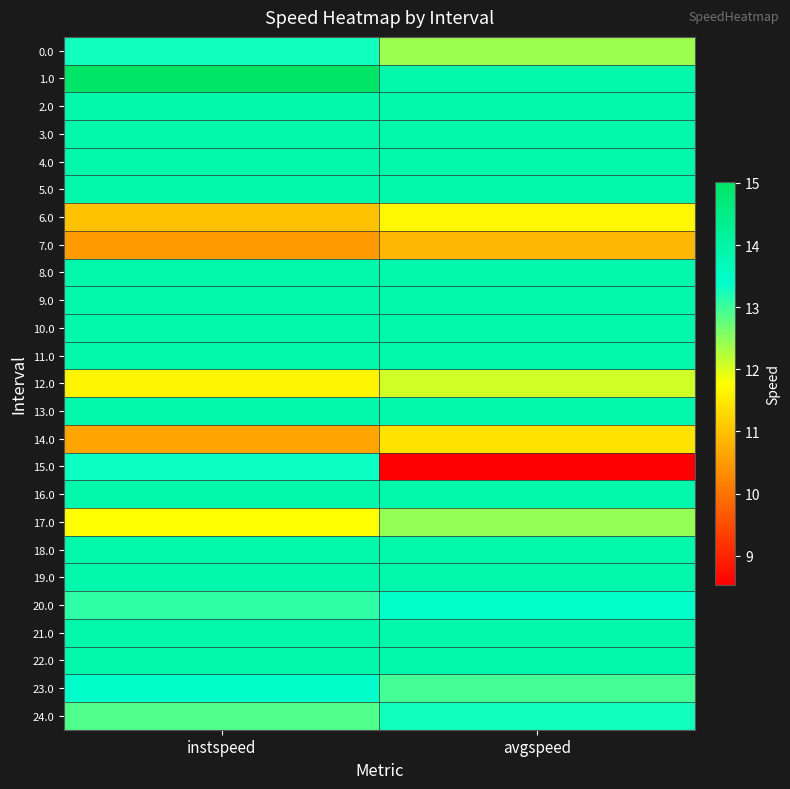

Rank the series by their maximum value, from lowest to highest.

7.0, 14.0, 6.0, 12.0, 17.0, 24.0, 0.0, 15.0, 20.0, 23.0, 2.0, 3.0, 4.0, 5.0, 8.0, 9.0, 10.0, 11.0, 13.0, 16.0, 18.0, 19.0, 21.0, 22.0, 1.0